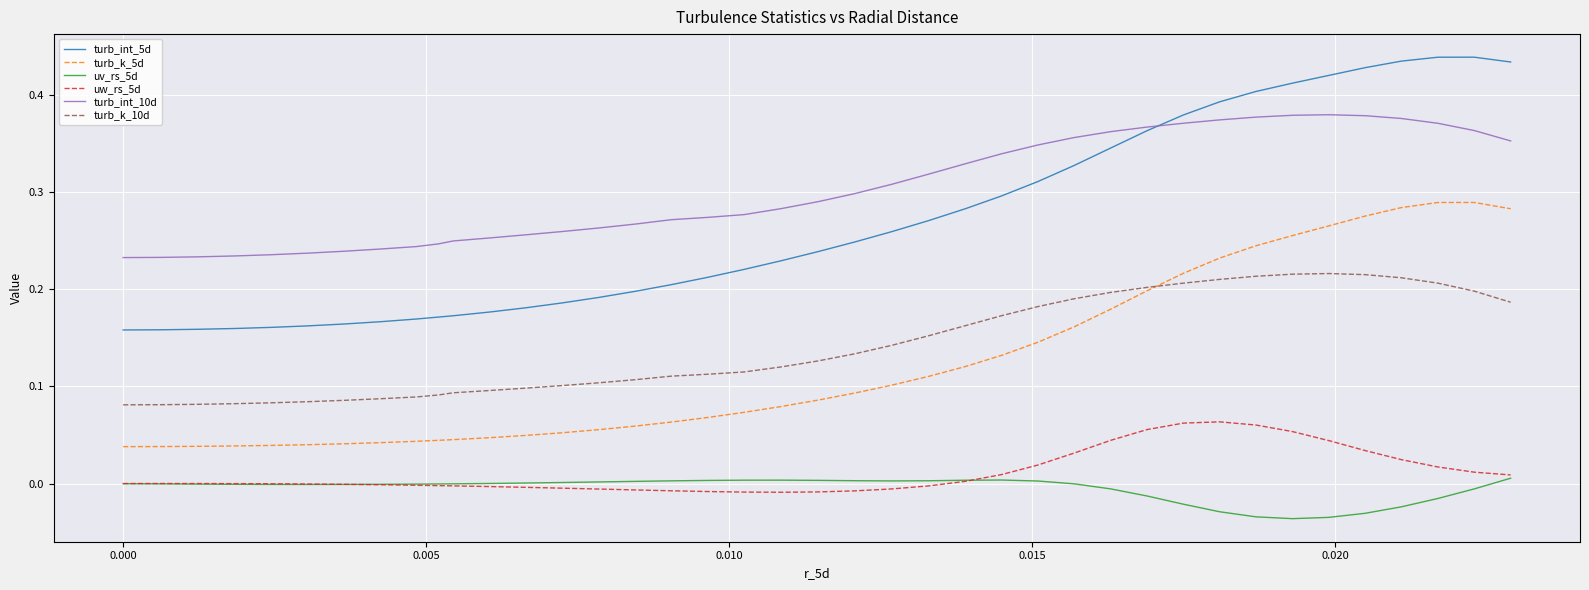

Which series has the widest spread of values?

turb_int_5d